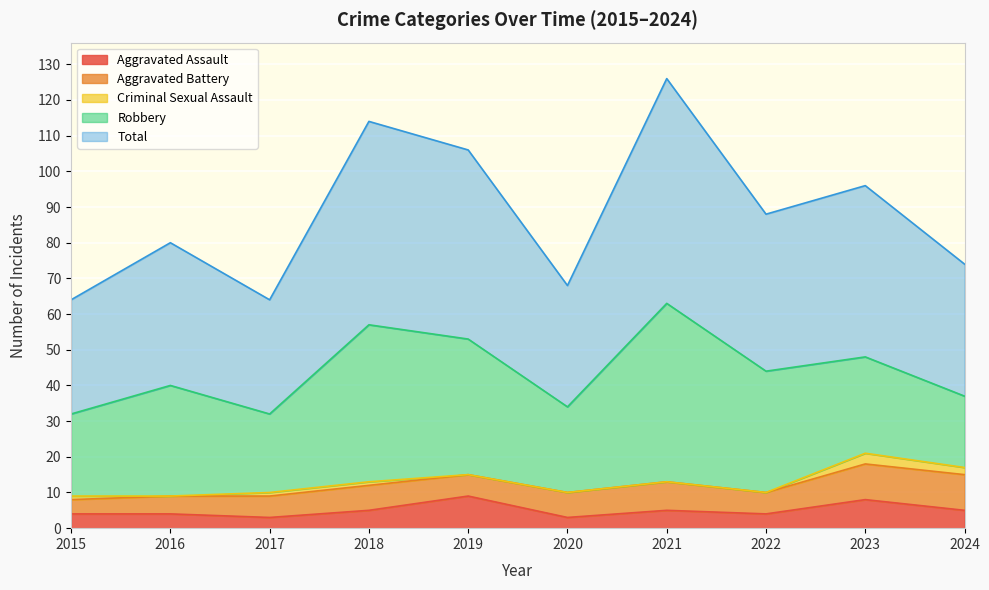

Read the Total value at 2023.

48